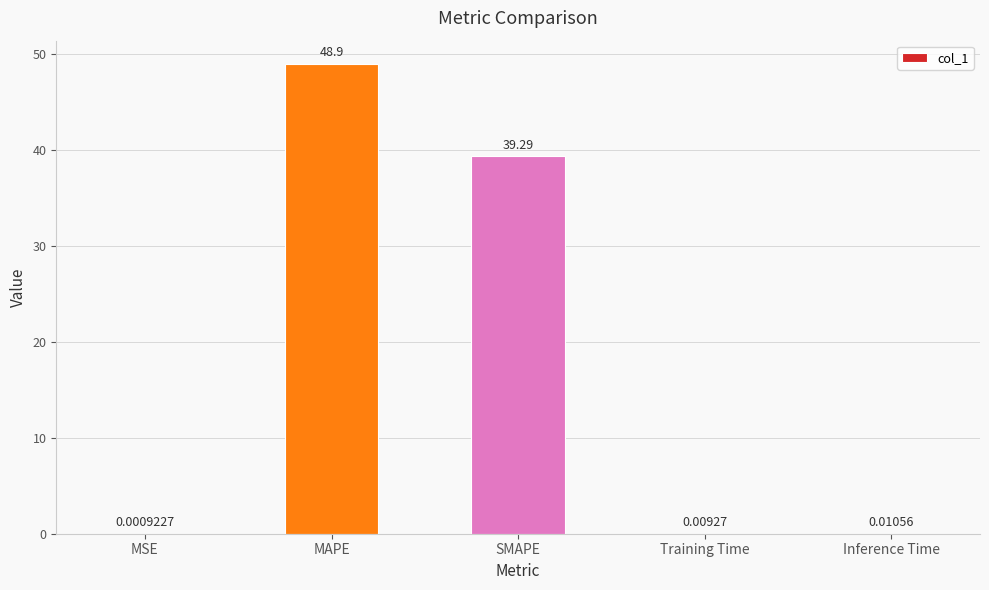

Which category has the highest value across all series?

MAPE